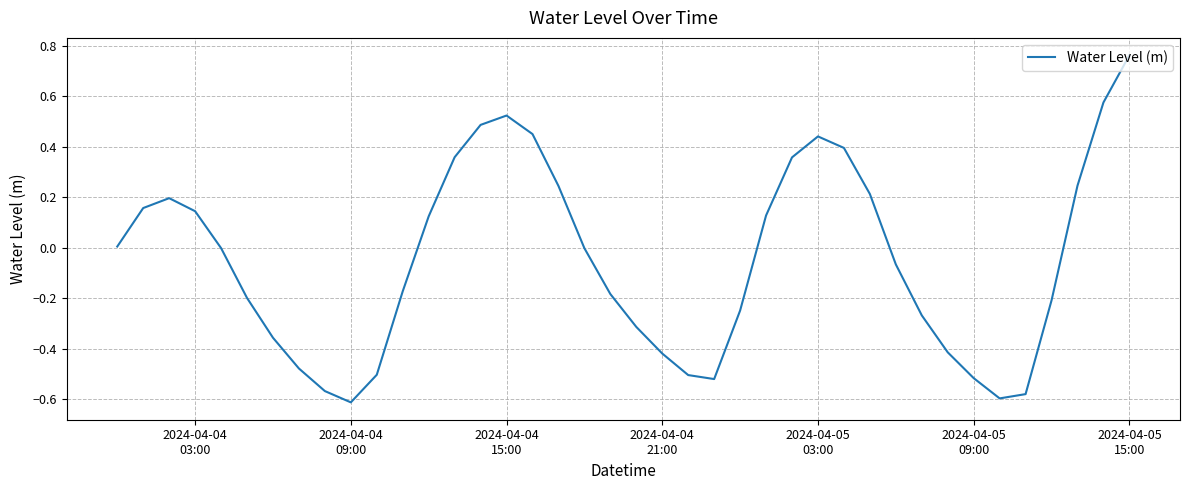

True or false: there are more than 0 points higher than both neighbors.

True